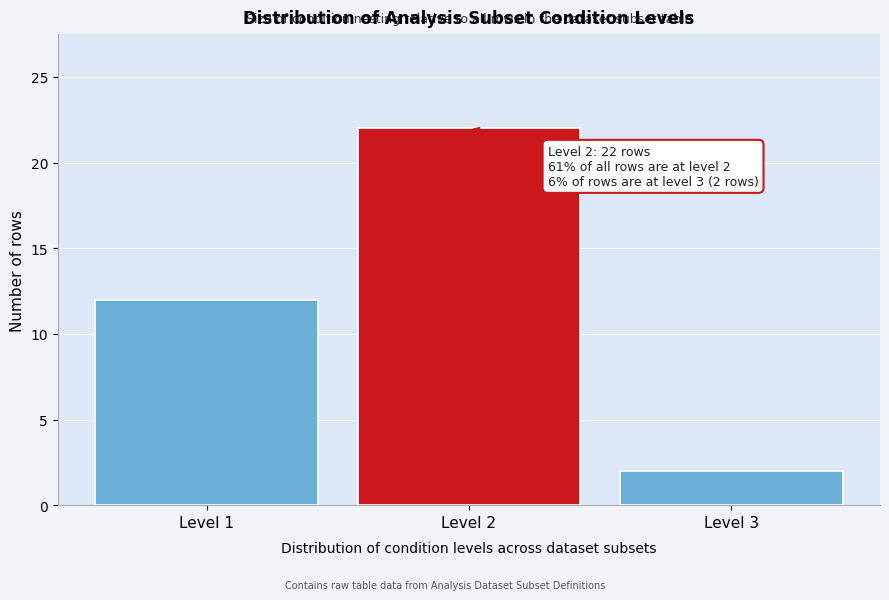

Reading right to left, extract all data points from this chart.

2	22	12